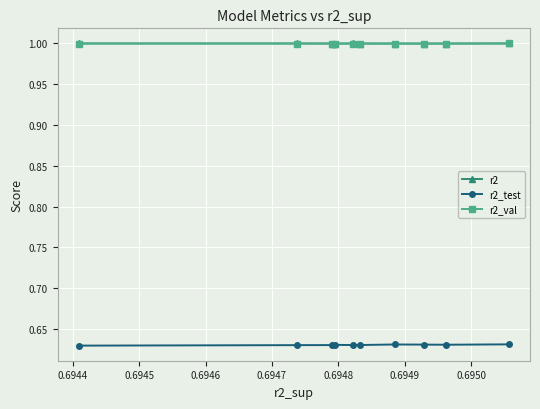

How many lines are shown in the chart?

3